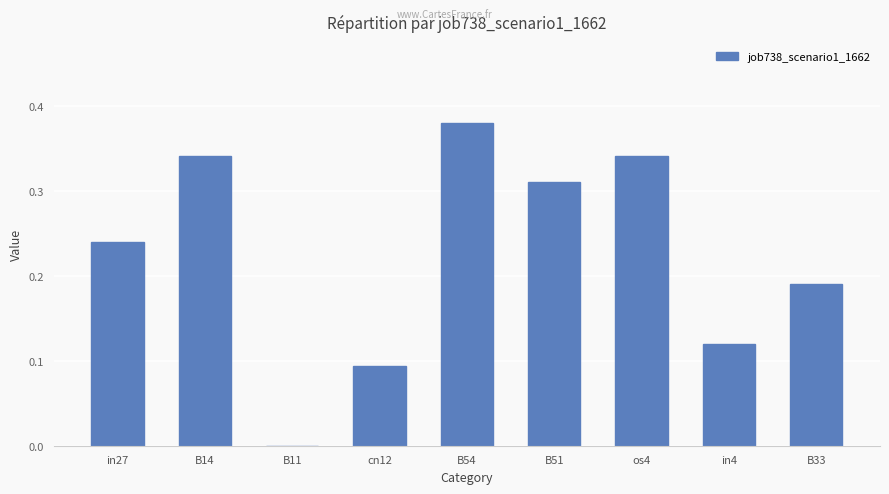

How many values are between 0 and 1?

9